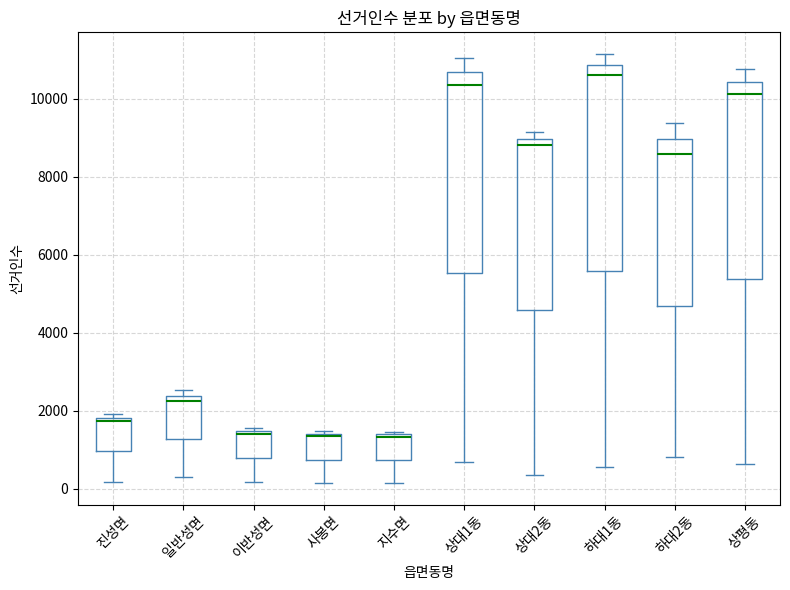

Reading left to right, read every box against the y-axis: the position of its median line, the range the box covers, and the ends of its whiskers. The values are not printed on the chart, so give them approximately, as read against the axis.

진성면: median 1800 (just below the box's upper edge), box 1000 to 1800, whiskers 200 to 2000
일반성면: median 2200, box 1200 to 2400, whiskers 200 to 2600
이반성면: median 1400 (just below the box's upper edge), box 800 to 1400, whiskers 200 to 1600
사봉면: median 1400 (just below the box's upper edge), box 800 to 1400, whiskers 200 to 1400 (just above the box's upper edge)
지수면: median 1400 (just below the box's upper edge), box 800 to 1400, whiskers 200 to 1400 (just above the box's upper edge)
상대1동: median 10400, box 5600 to 10600, whiskers 600 to 11000
상대2동: median 8800, box 4600 to 9000, whiskers 400 to 9200
하대1동: median 10600, box 5600 to 10800, whiskers 600 to 11200
하대2동: median 8600, box 4600 to 9000, whiskers 800 to 9400
상평동: median 10200, box 5400 to 10400, whiskers 600 to 10800